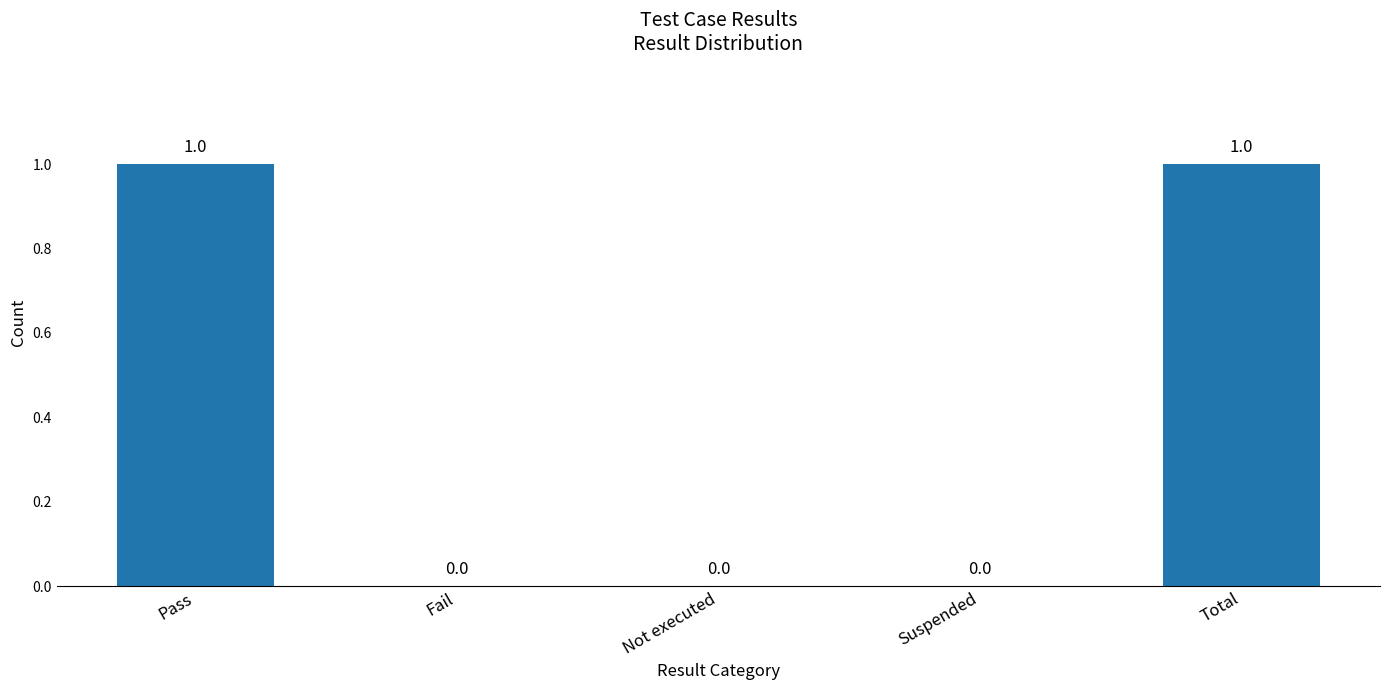

Which has a higher value, Total or Not executed?

Total